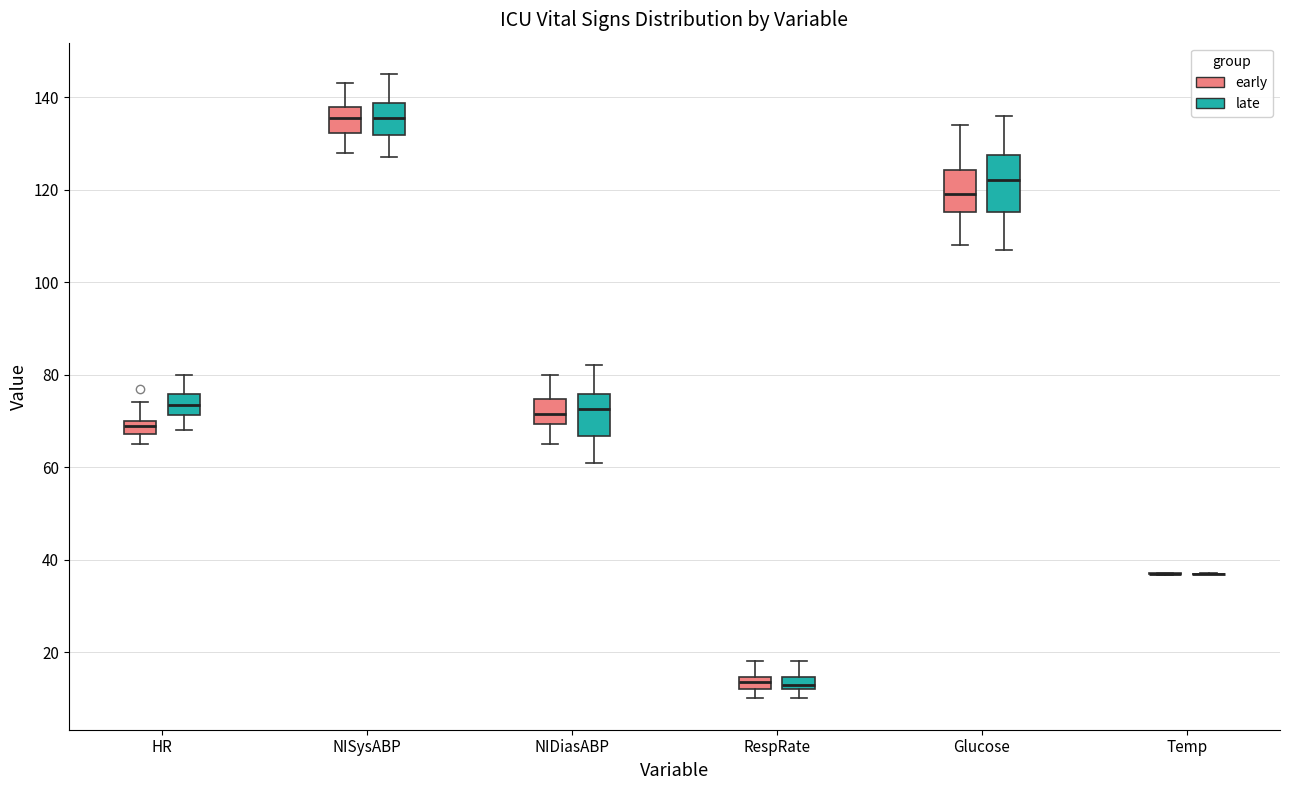

Where does the upper whisker of the box for HR (late) end on the y-axis? The values are not printed on the chart, so give them approximately, as read against the axis.

80